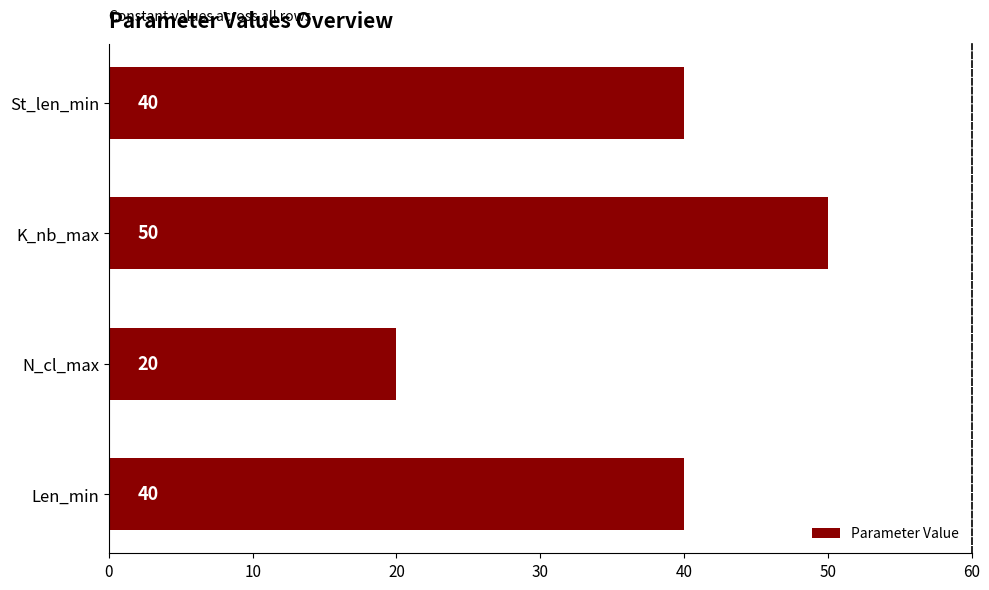

What is the maximum value shown in the chart?

50